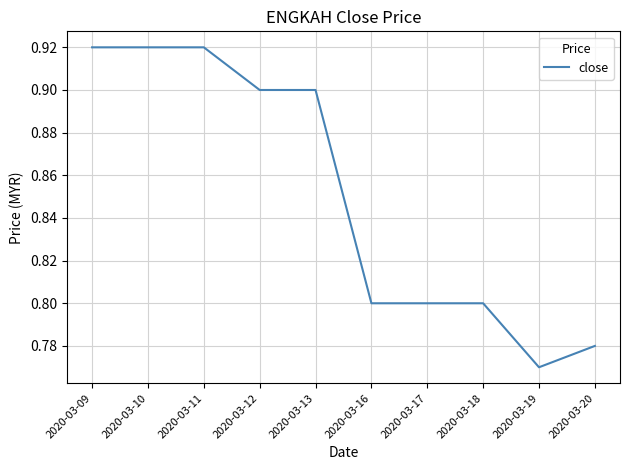

Which label corresponds to the smallest value in the chart?

2020-03-19